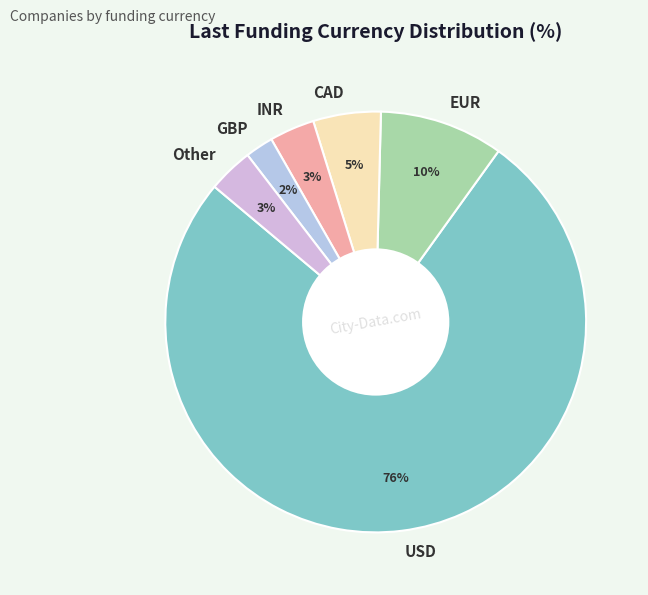

Is the sum of Other and USD greater than half?

Yes